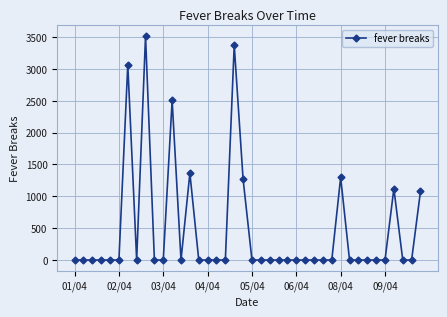

What is the maximum value shown in the chart?

3516.1